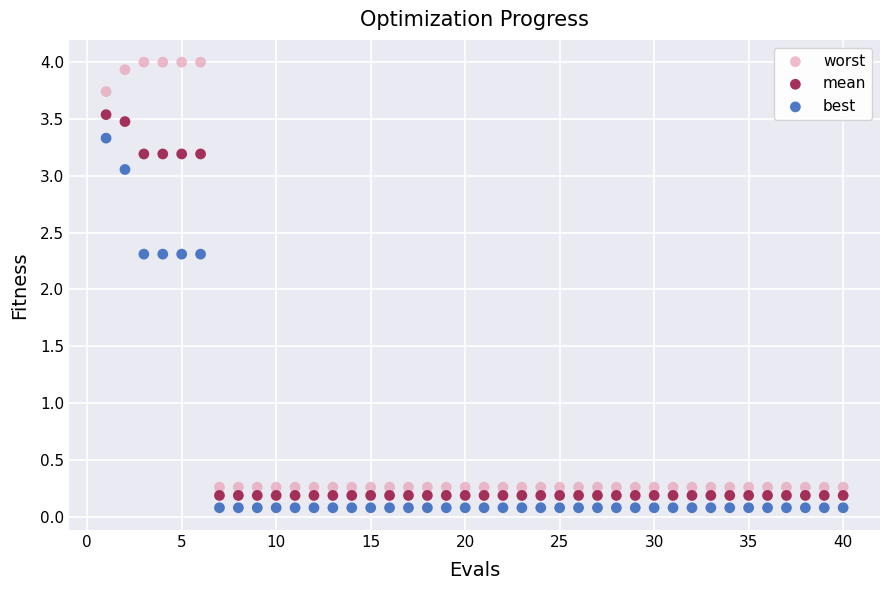

Which series reaches the minimum Y coordinate?

best